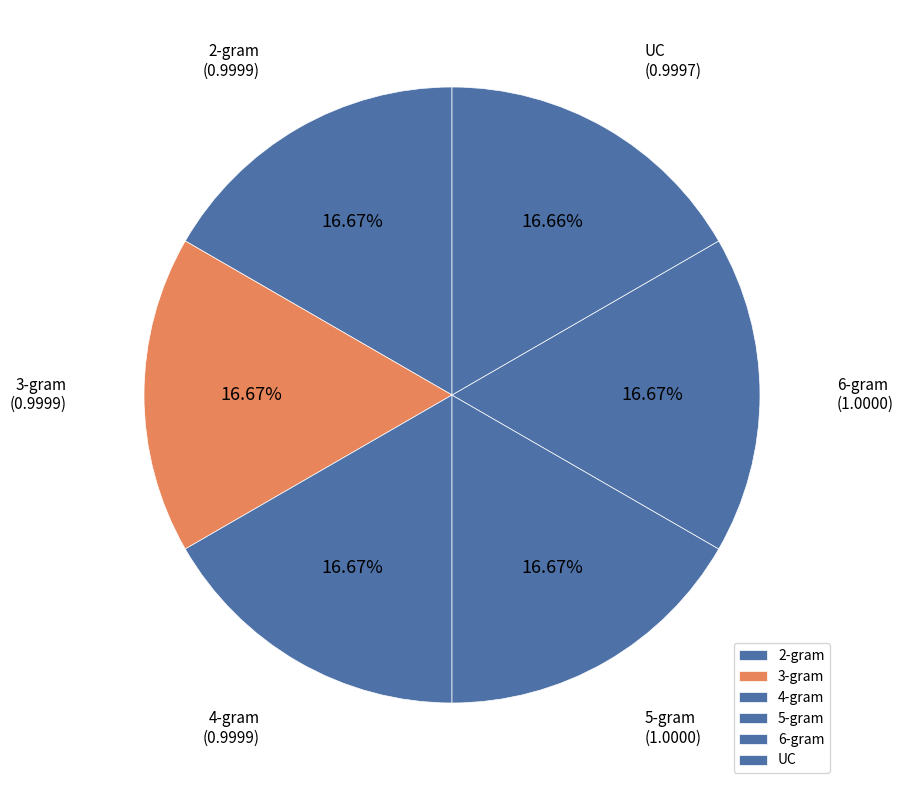

Does 2-gram account for over 50% of the chart?

No